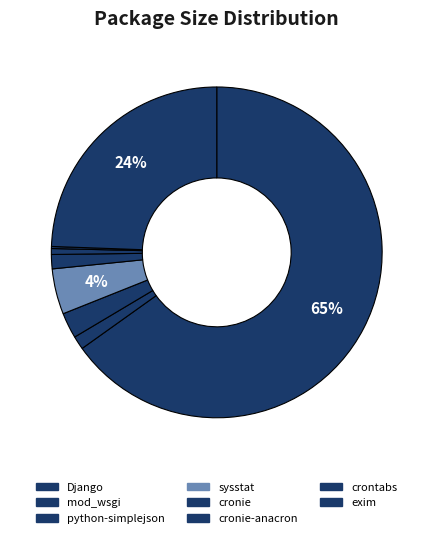

True or false: cronie accounts for 1% of the total.

False